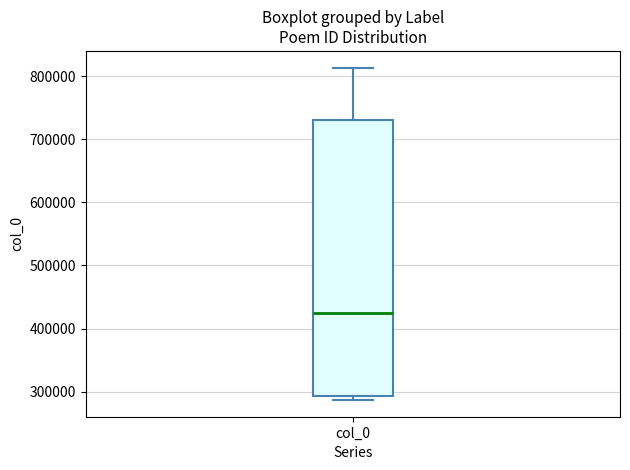

Where is the lower edge of the box for col_0 on the y-axis? The values are not printed on the chart, so give them approximately, as read against the axis.

290000